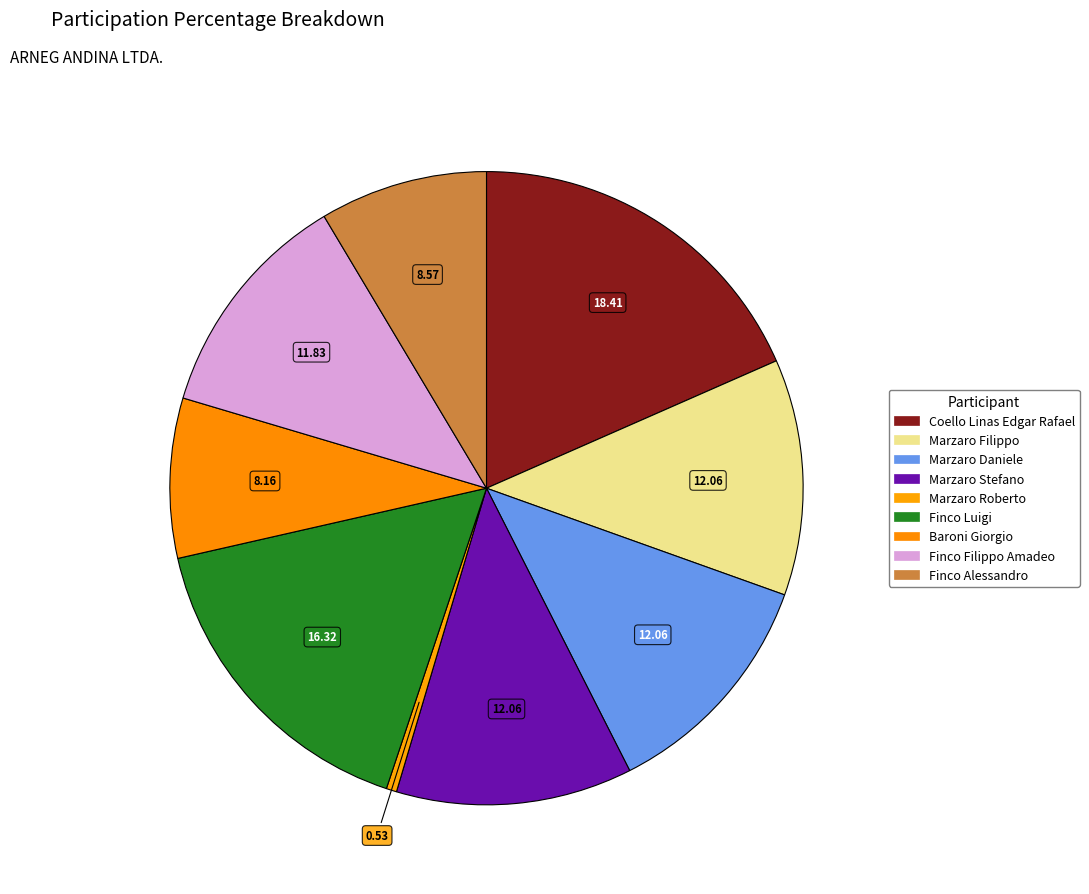

Is there a majority slice in this chart?

No